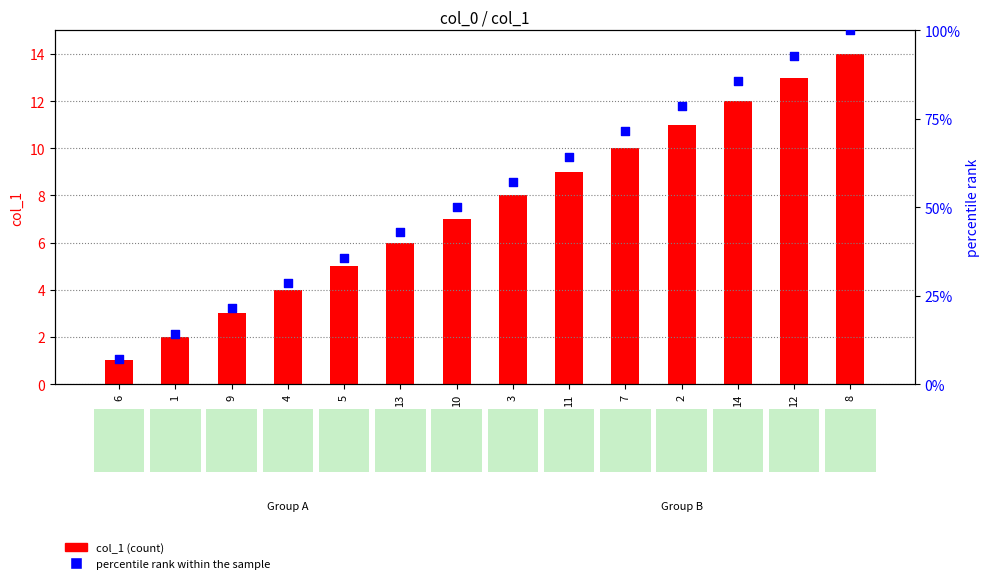

What is the total value across all series at 12?

105.9